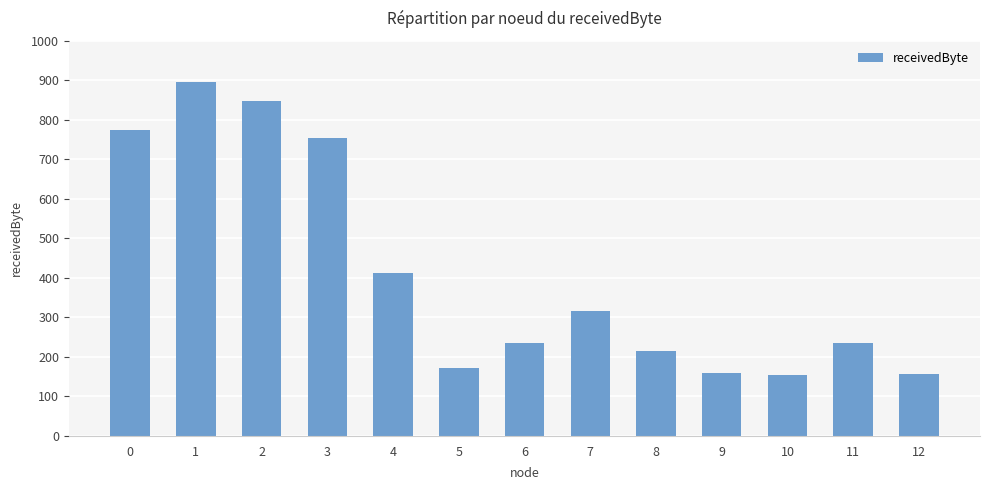

Where is the data nearest to the value 52550?

4